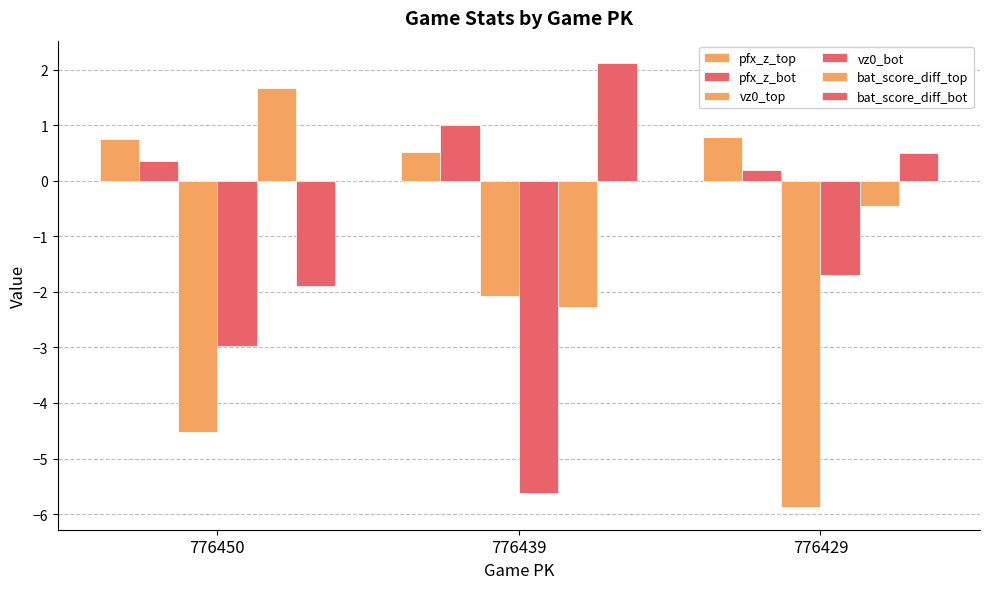

Reading right to left, extract all data points from this chart.

pfx_z_top: 776429=0.8	776439=0.5	776450=0.7
pfx_z_bot: 776429=0.2	776439=1.0	776450=0.4
vz0_top: 776429=-5.9	776439=-2.1	776450=-4.5
vz0_bot: 776429=-1.7	776439=-5.6	776450=-3.0
bat_score_diff_top: 776429=-0.4	776439=-2.3	776450=1.7
bat_score_diff_bot: 776429=0.5	776439=2.1	776450=-1.9